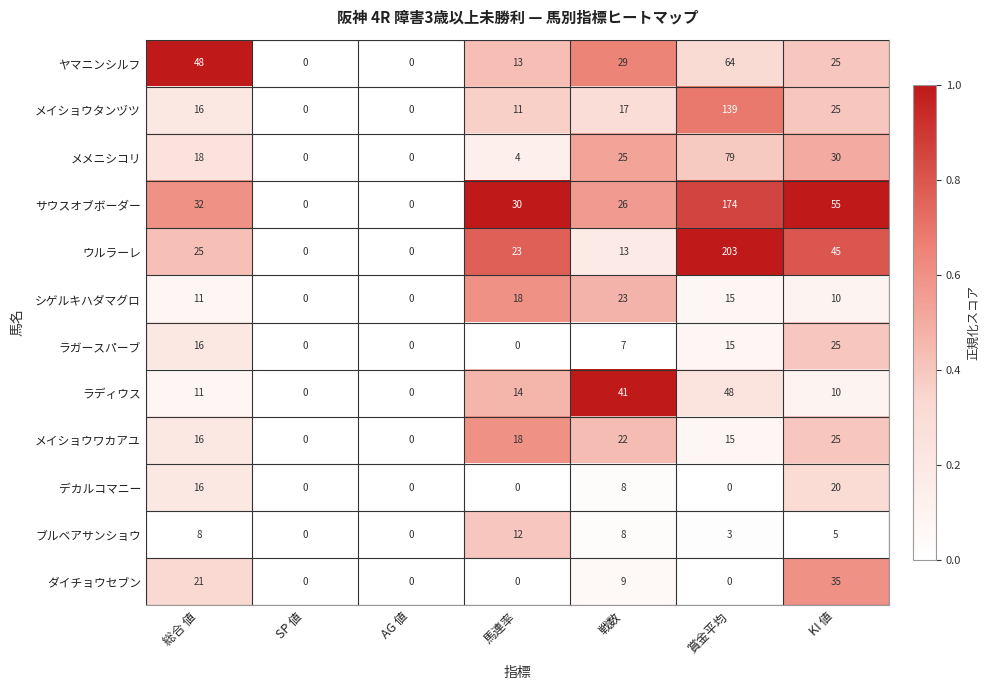

The value of メメニシコリ at 総合 値 is 18. True or false?

True